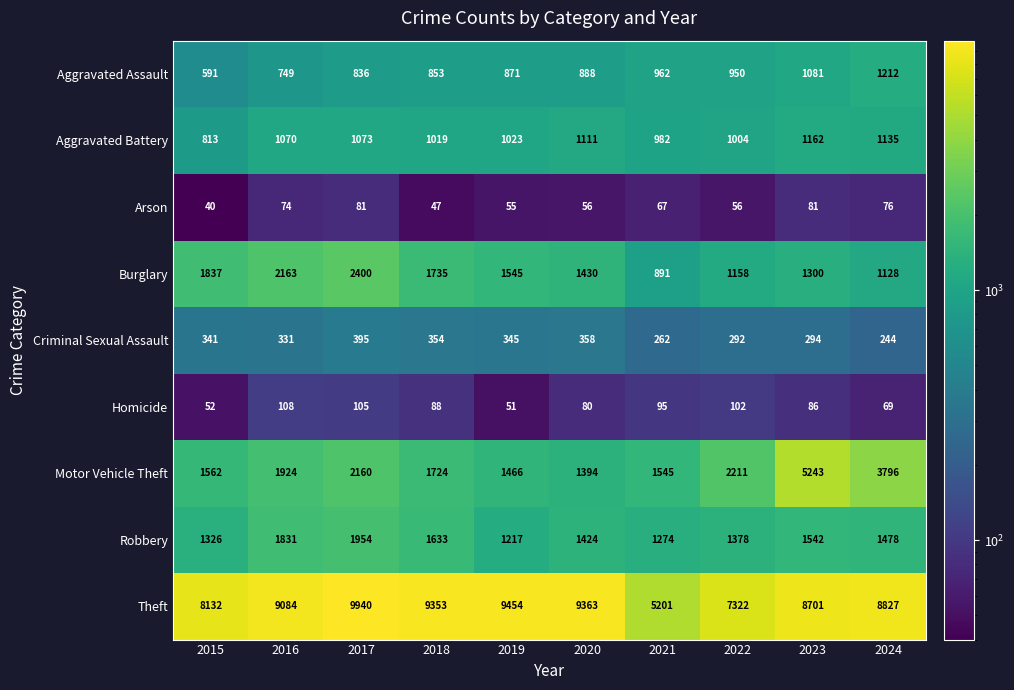

At which category is the sum across all series the highest?

2023